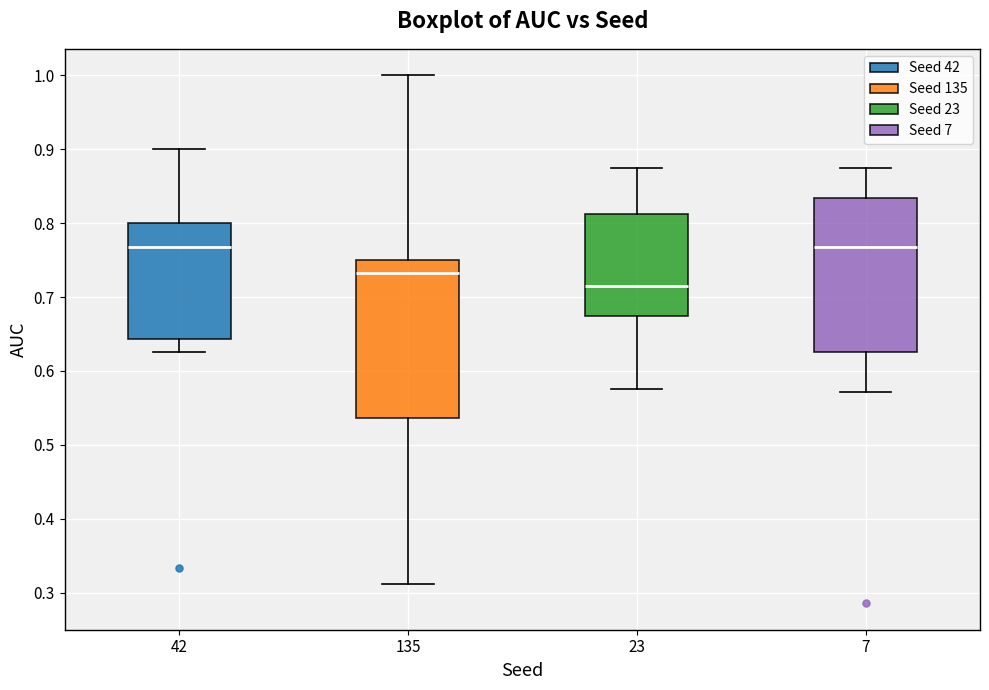

Reading left to right, transcribe this box plot: for each box, give where its median line is, the range the box spans, and where its two whiskers end, as read against the y-axis. The values are not printed on the chart, so give them approximately, as read against the axis.

42: median 0.77, box 0.64 to 0.80, whiskers 0.63 to 0.90
135: median 0.73, box 0.54 to 0.75, whiskers 0.31 to 1.00
23: median 0.71, box 0.68 to 0.81, whiskers 0.58 to 0.88
7: median 0.77, box 0.63 to 0.83, whiskers 0.57 to 0.88